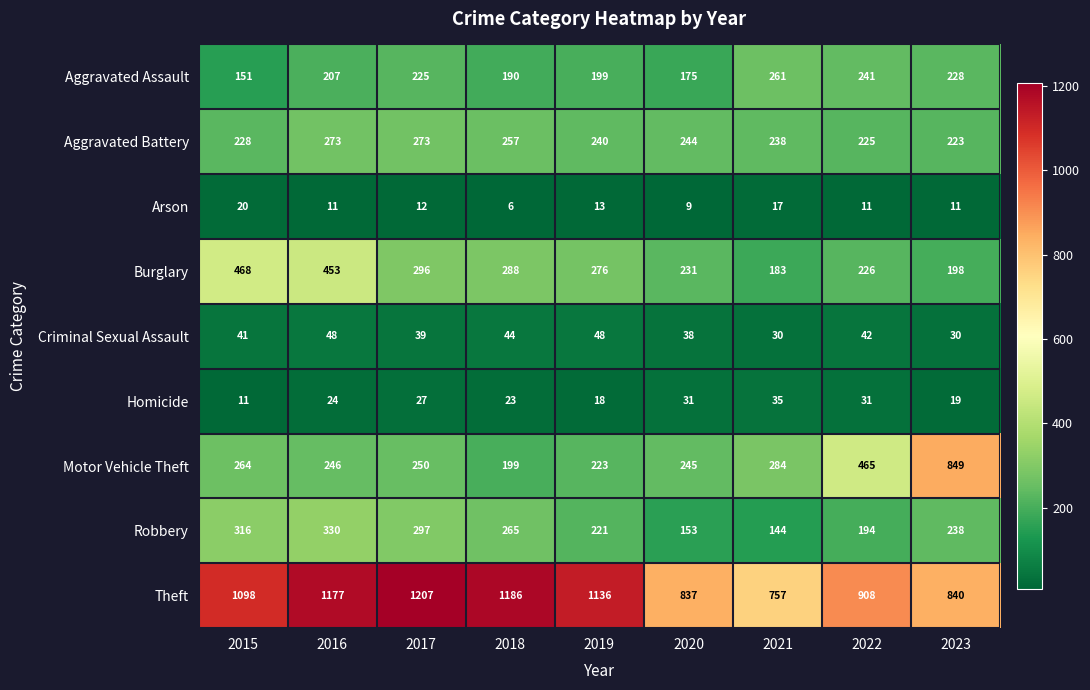

What is the approximate value of Motor Vehicle Theft at 2019, to the nearest 50?

200